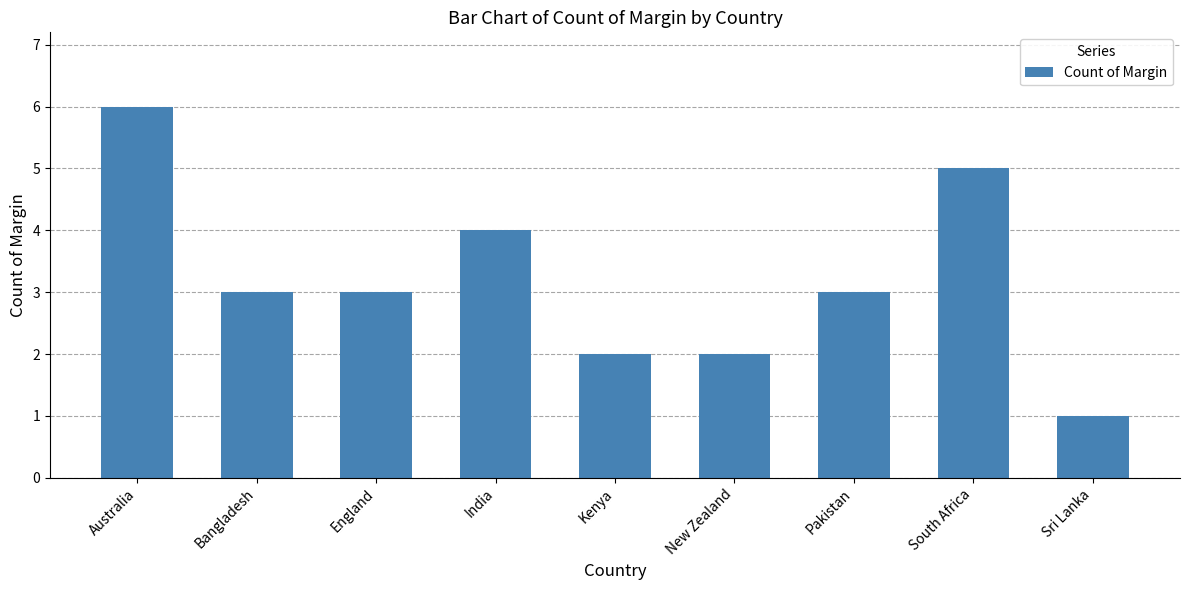

Where does the data first go above 3?

Australia